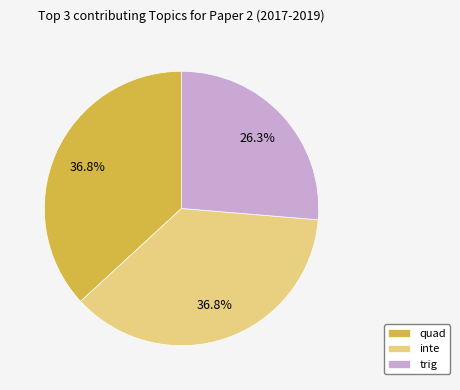

Does any single category account for the majority?

No